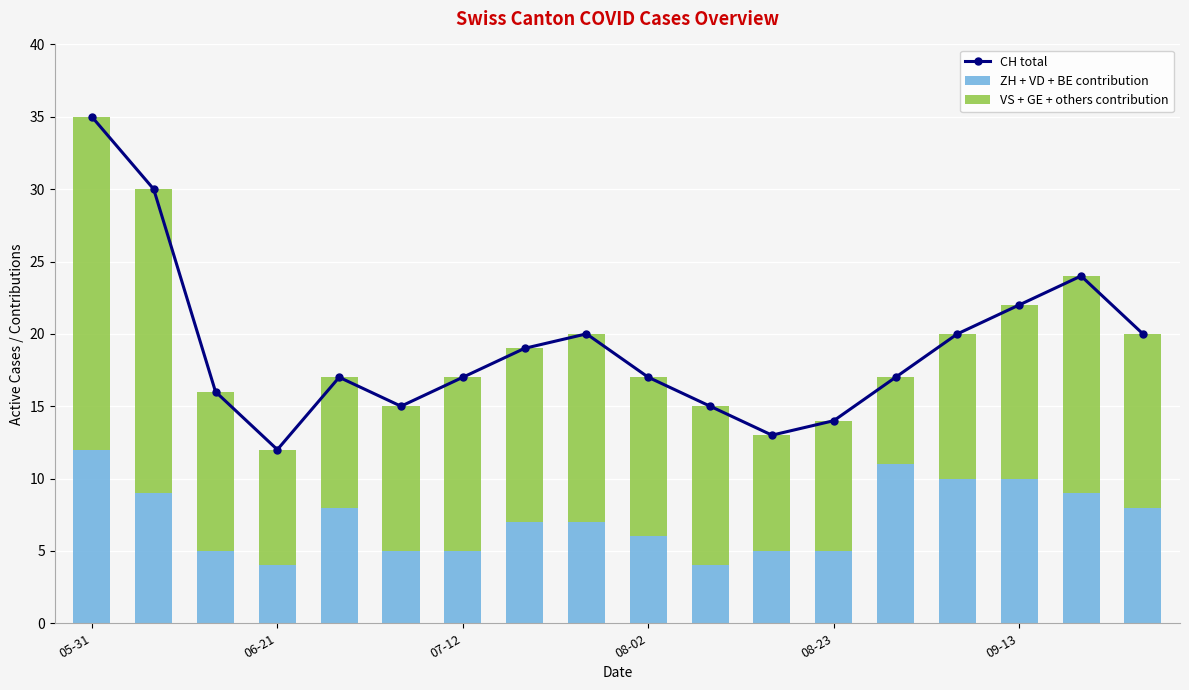

What is the difference between the highest and lowest values at 16?

15